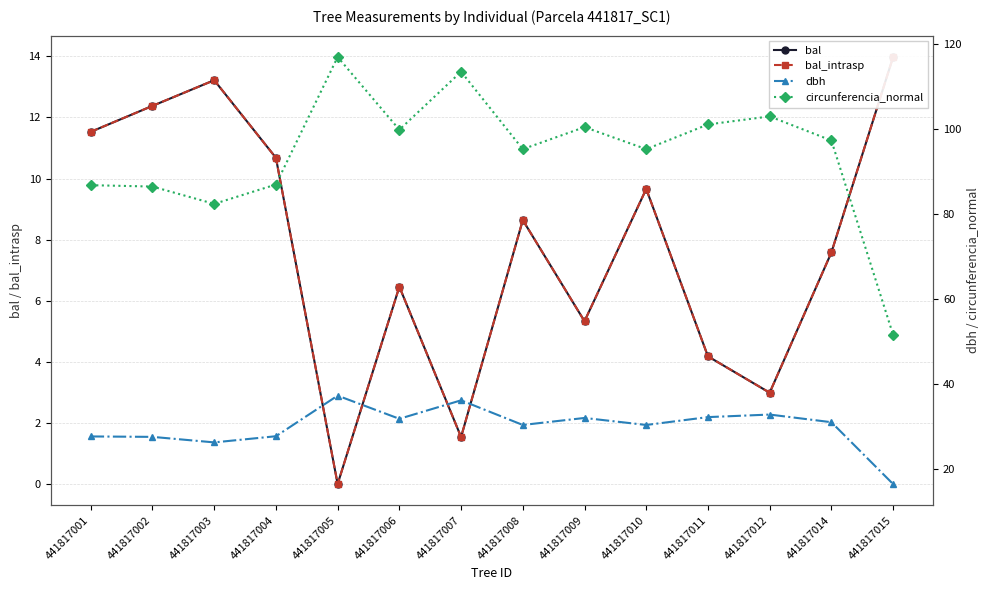

How many data points in bal are above 8?

7